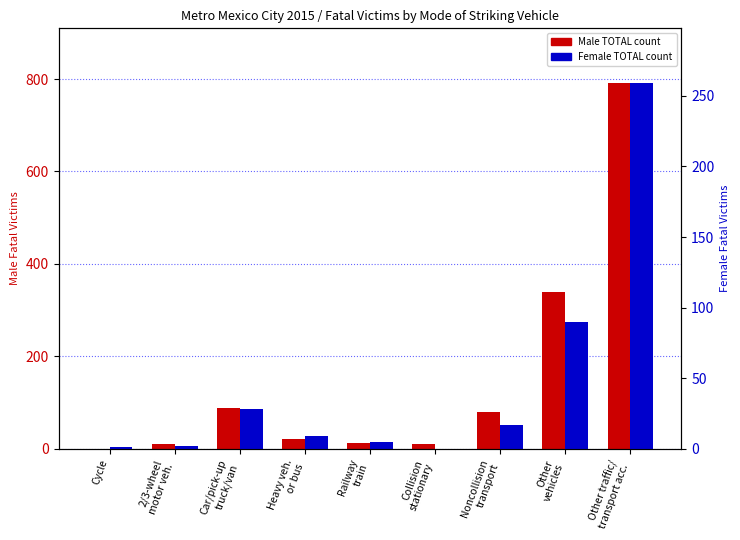

What position from the left is Other
vehicles?

8